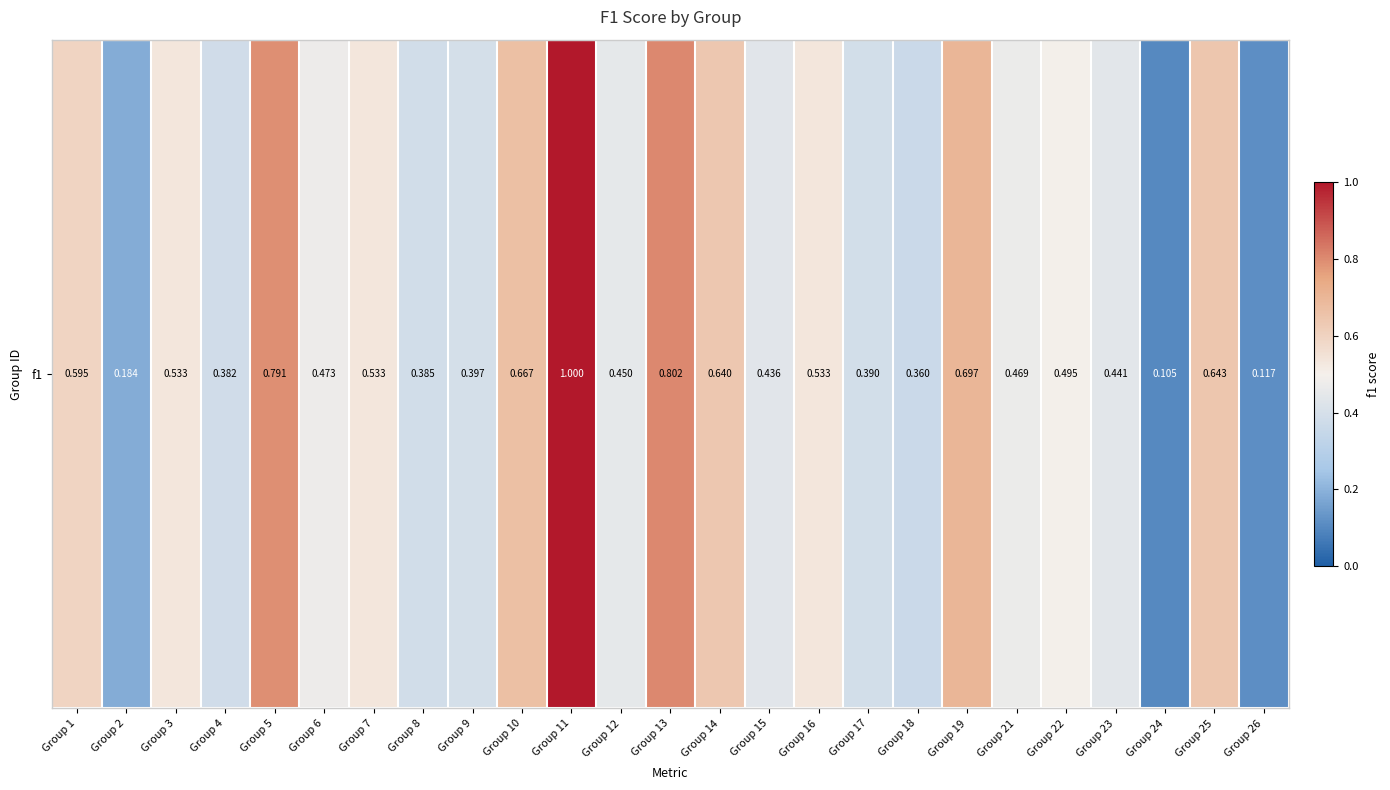

Rank the categories by value from highest to lowest.

Group 11, Group 13, Group 5, Group 19, Group 10, Group 25, Group 14, Group 1, Group 3, Group 7, Group 16, Group 22, Group 6, Group 21, Group 12, Group 23, Group 15, Group 9, Group 17, Group 8, Group 4, Group 18, Group 2, Group 26, Group 24